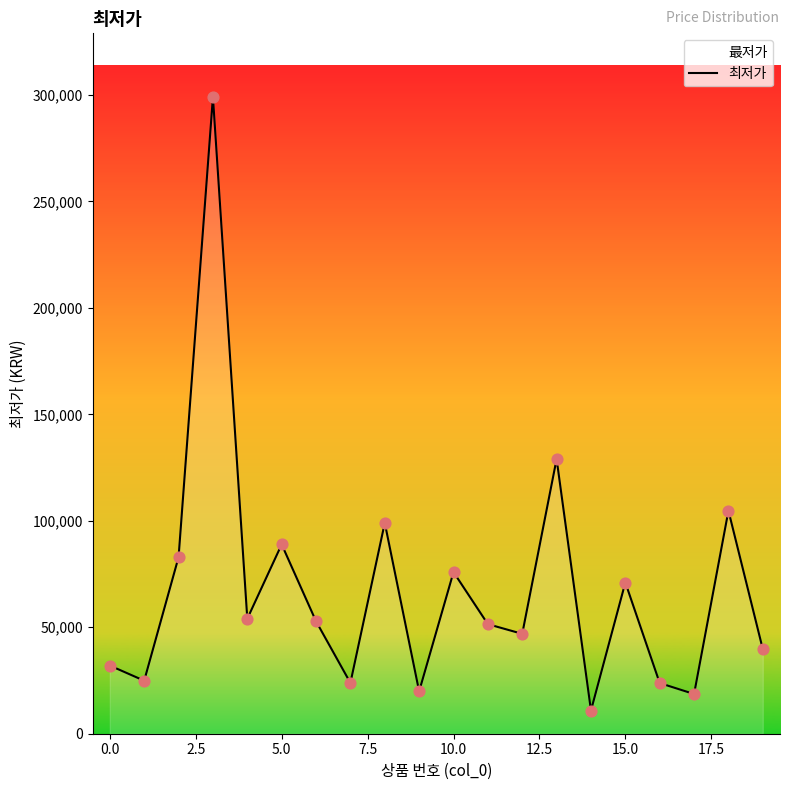

The chart shows a value of 32000 at 0.0. True or false?

True